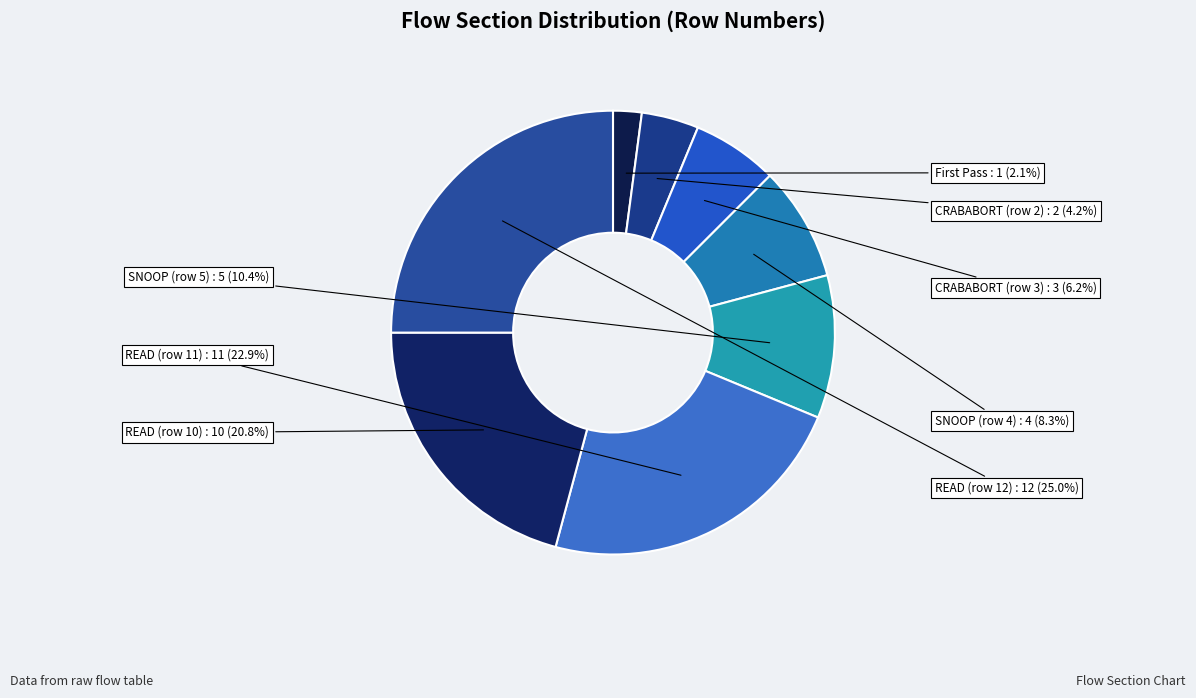

To the nearest percent, what is the combined percentage of READ (row 10) and CRABABORT (row 2)?

25%